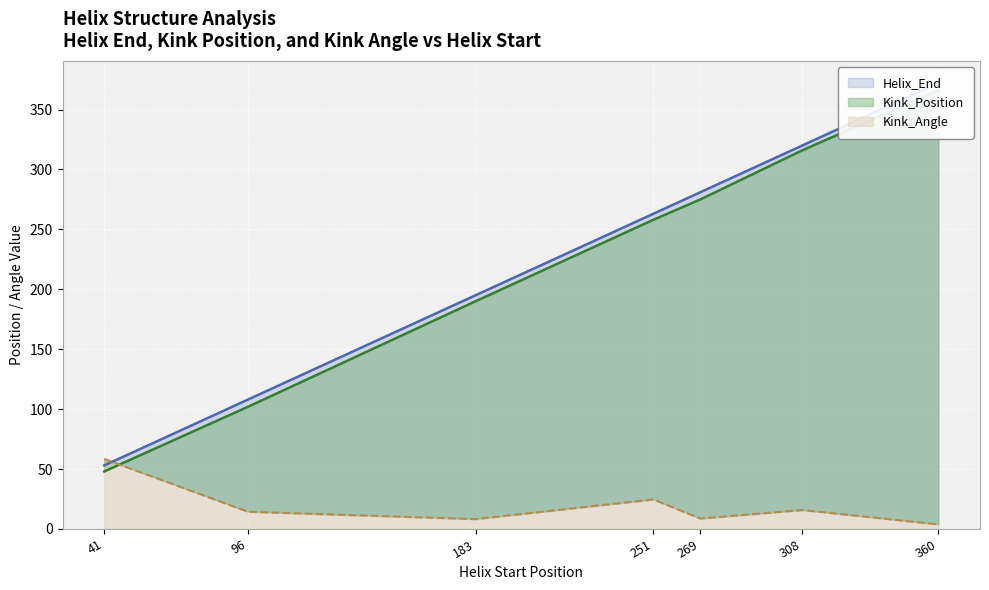

Reading left to right, what are all the values shown in this chart?

Helix_End: 53.0	108.0	195.0	263.0	281.0	320.0	372.0
Kink_Position: 48.0	102.0	190.0	258.0	275.0	316.0	366.0
Kink_Angle: 58.4	14.4	8.2	24.6	8.7	15.8	3.8